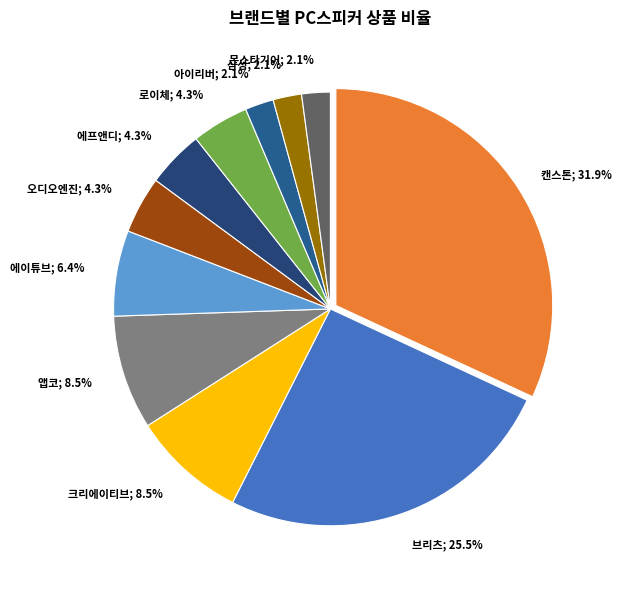

Which category has the biggest portion of the pie?

캔스톤